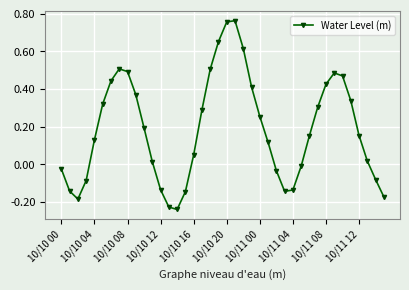

True or false: the data has more than 1 interior local peaks.

True